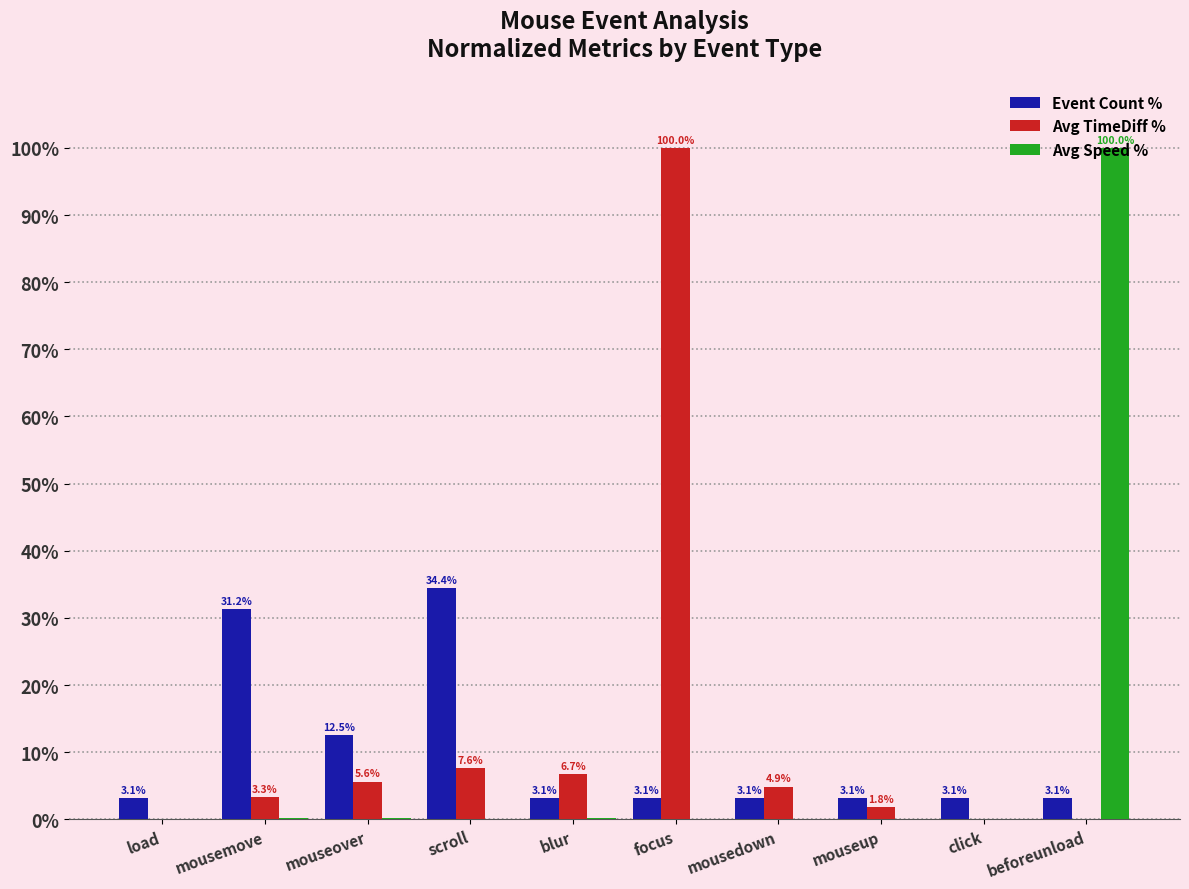

What is the average value of the Event Count % series?

10.0